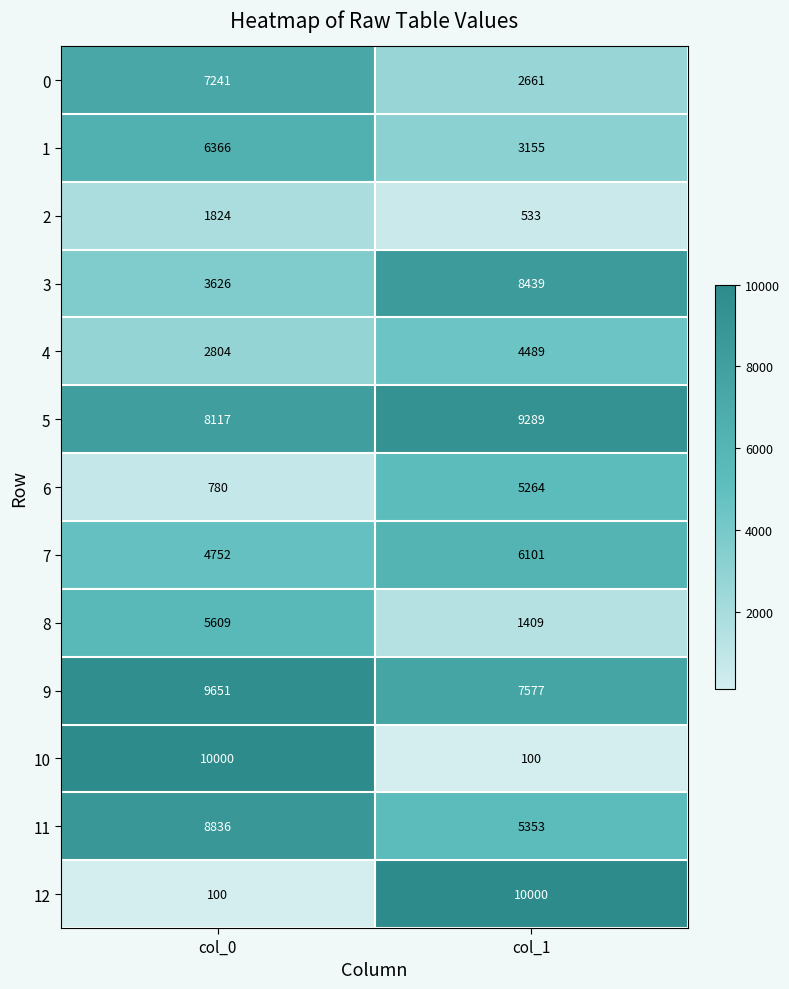

What is the maximum value for 10?

10000